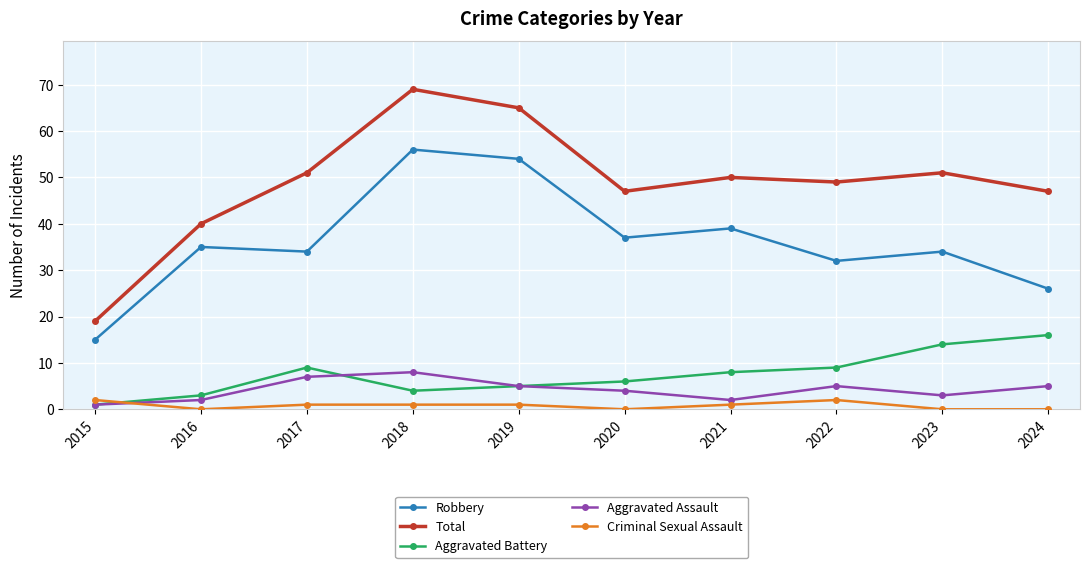

True or false: Aggravated Assault and Total intersect in this chart.

False